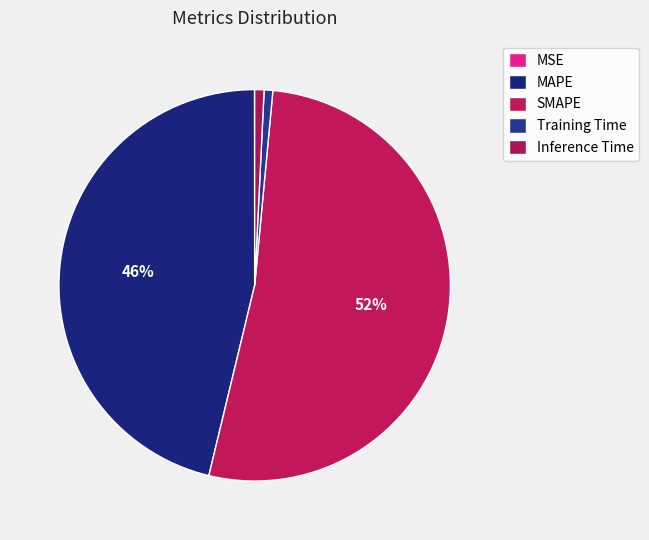

What is the majority slice?

SMAPE